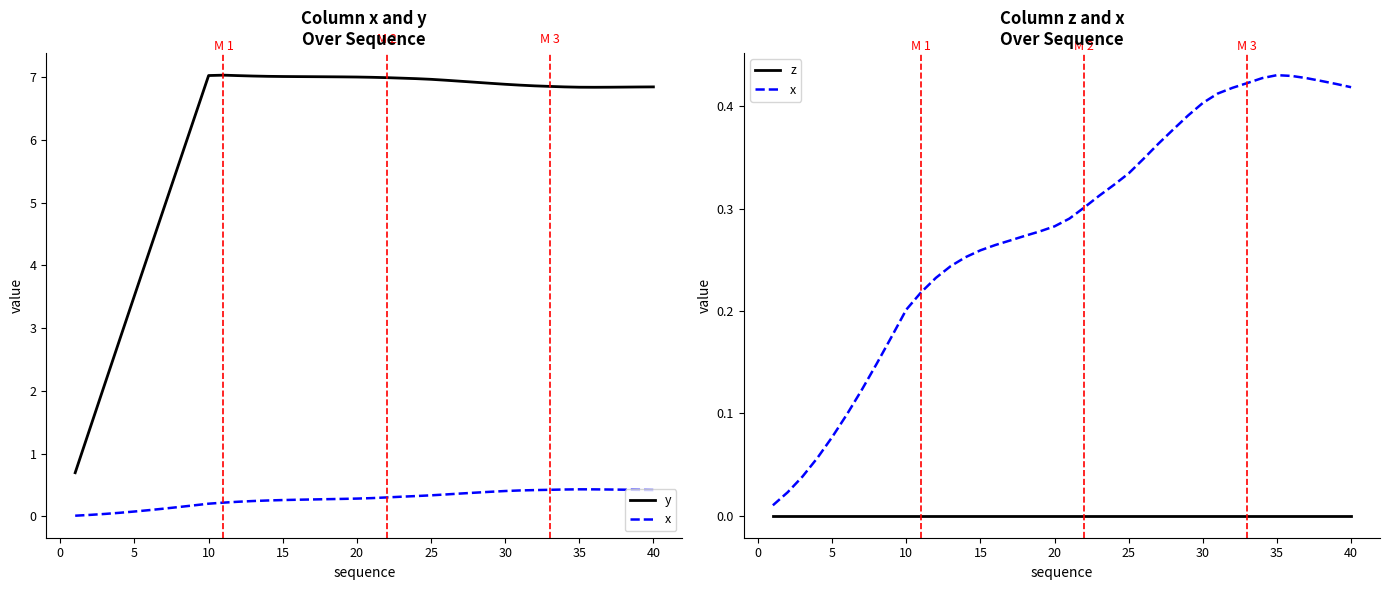

True or false: z and x intersect in this chart.

False